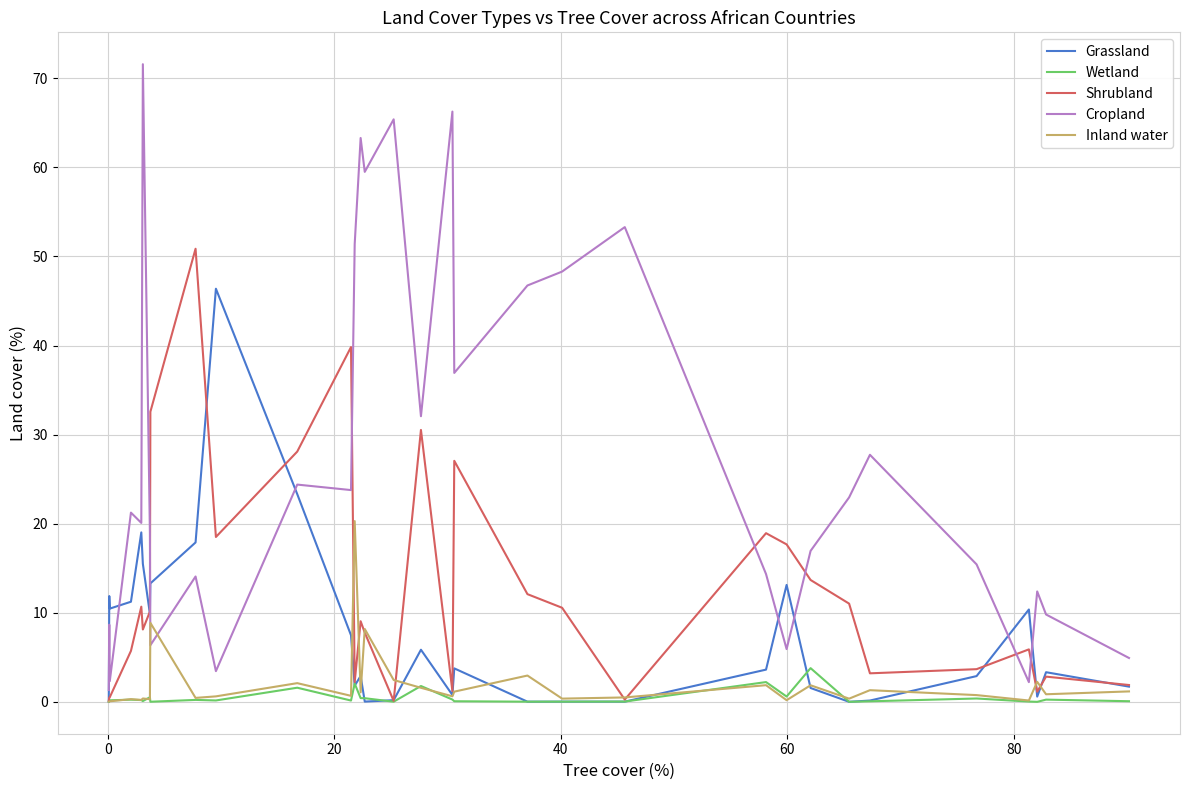

List the series in order of their peak value, lowest first.

Wetland, Inland water, Grassland, Shrubland, Cropland